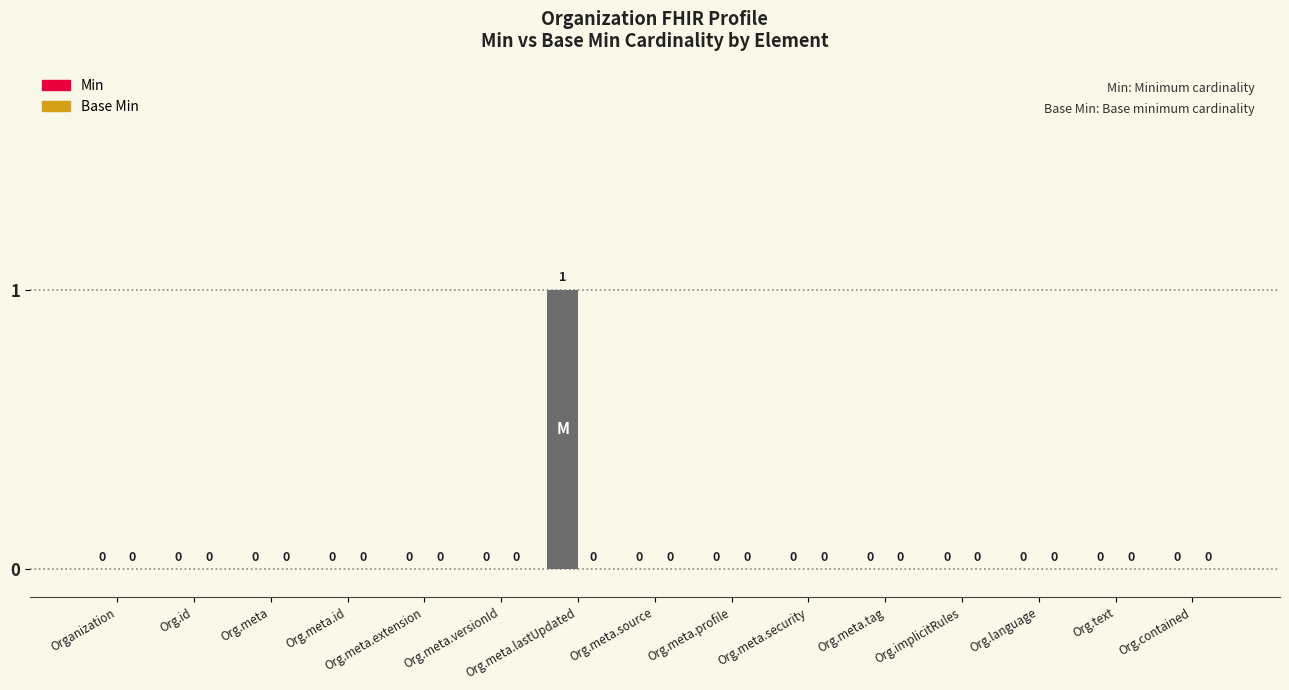

Is it true that the value at Org.implicitRules is 0?

True